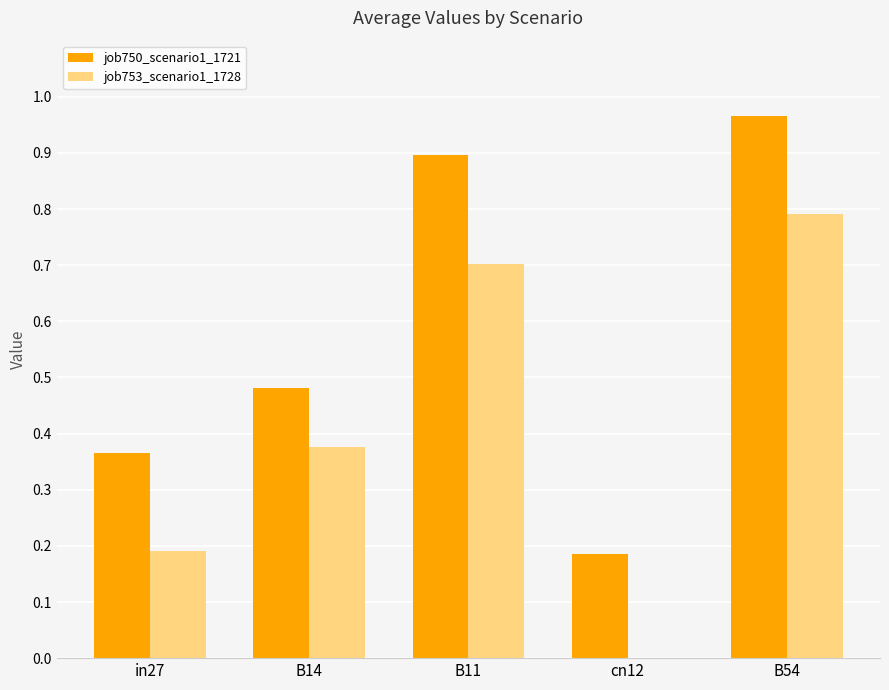

How many groups of bars are there?

5